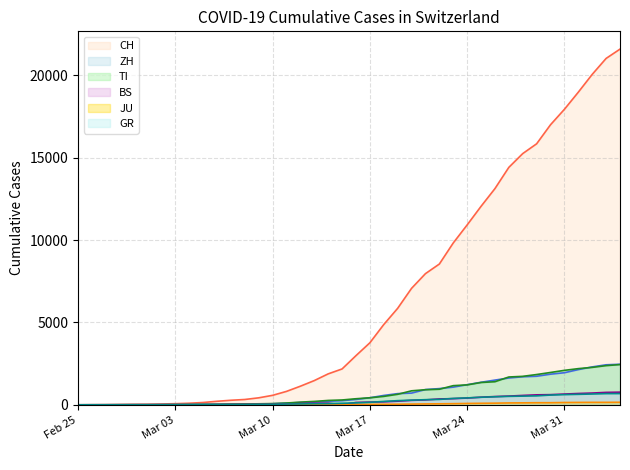

Rank the series at 2020-03-19 from lowest to highest value.

JU, BS, GR, TI, ZH, CH